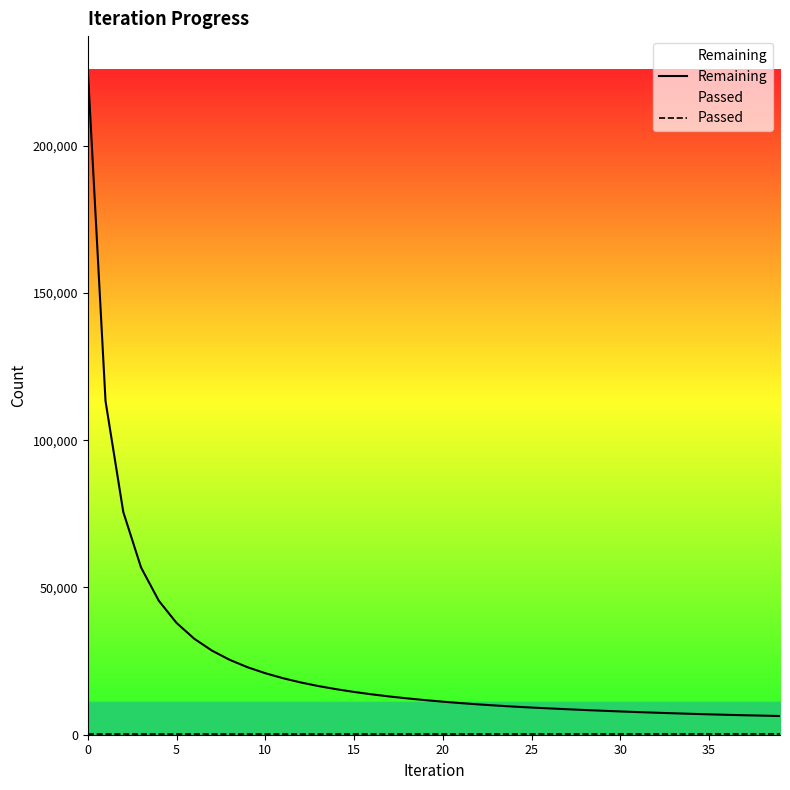

True or false: Remaining has a value of 7277 at 33.

True